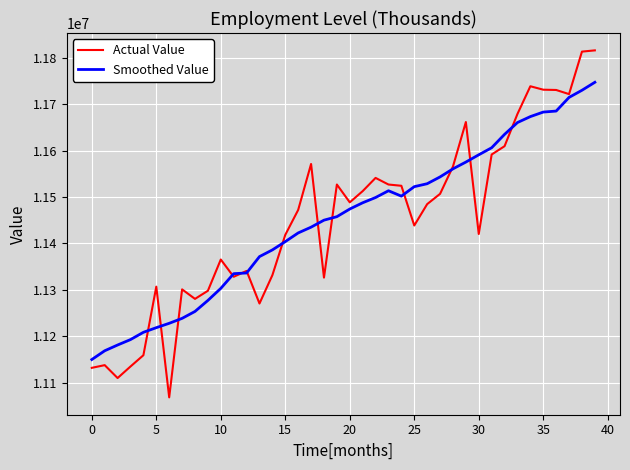

True or false: Smoothed Value has more than 0 points higher than both neighbors.

True